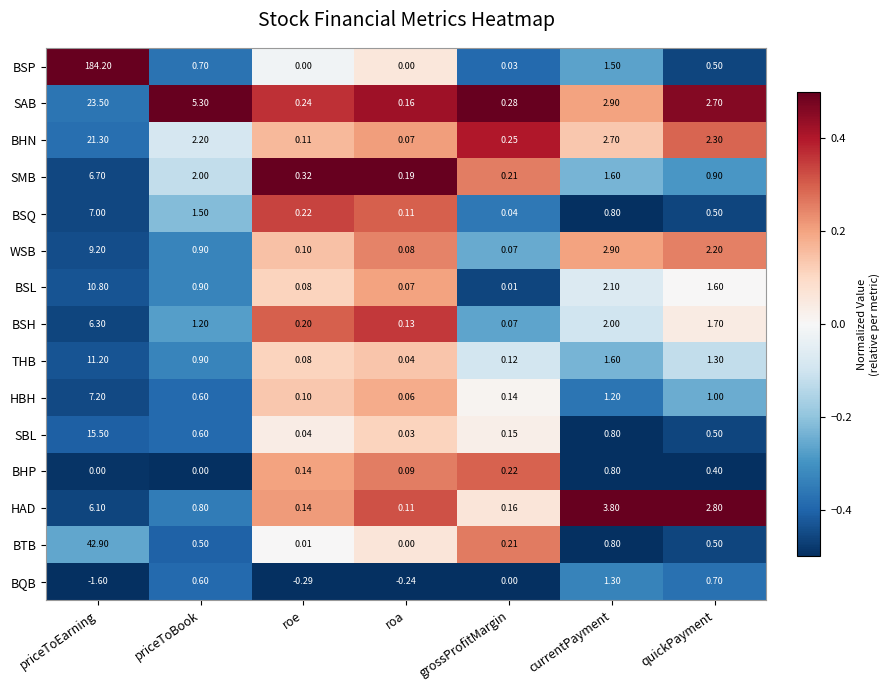

Which category has the lowest value in the BSH series?

grossProfitMargin